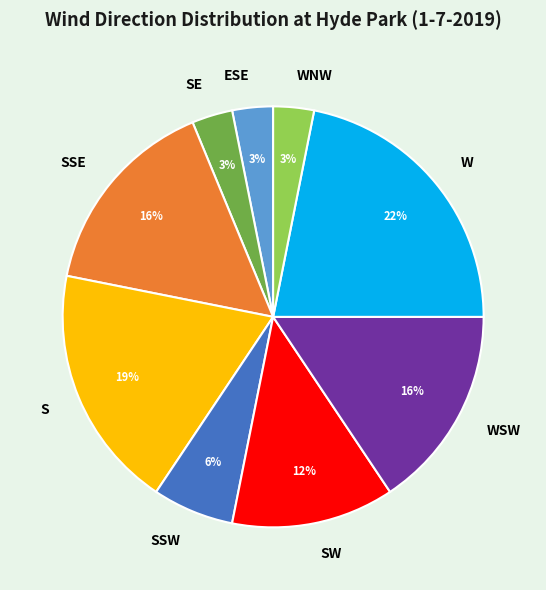

Is it true that S is 19% of the pie?

True